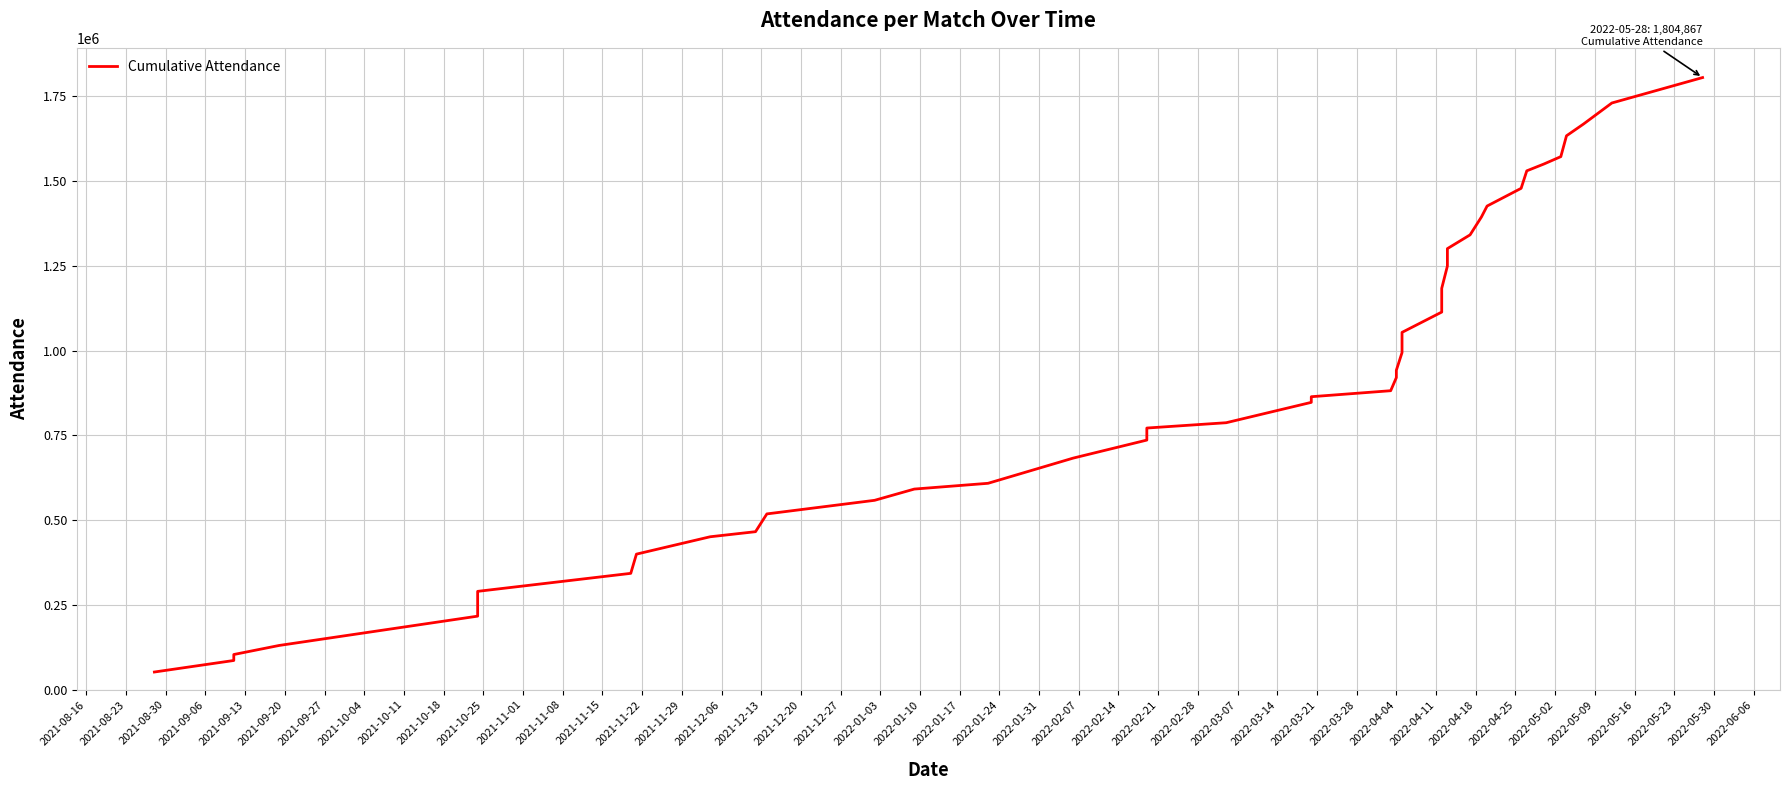

What is the value of the 29th point from the left?

1300485